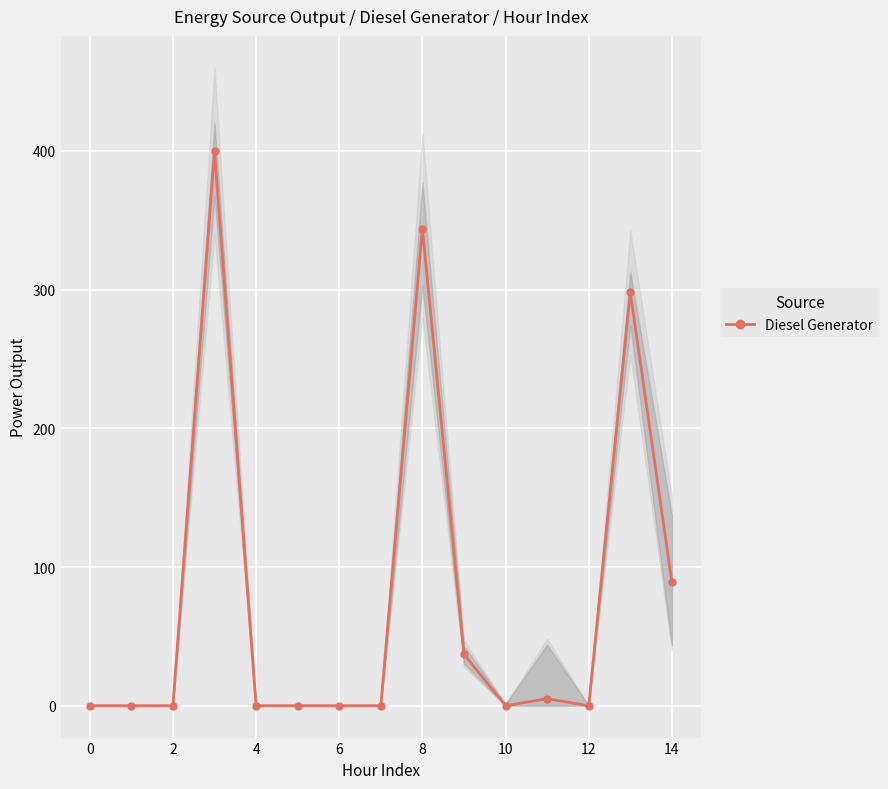

What is the value of the 9th point from the left?

344